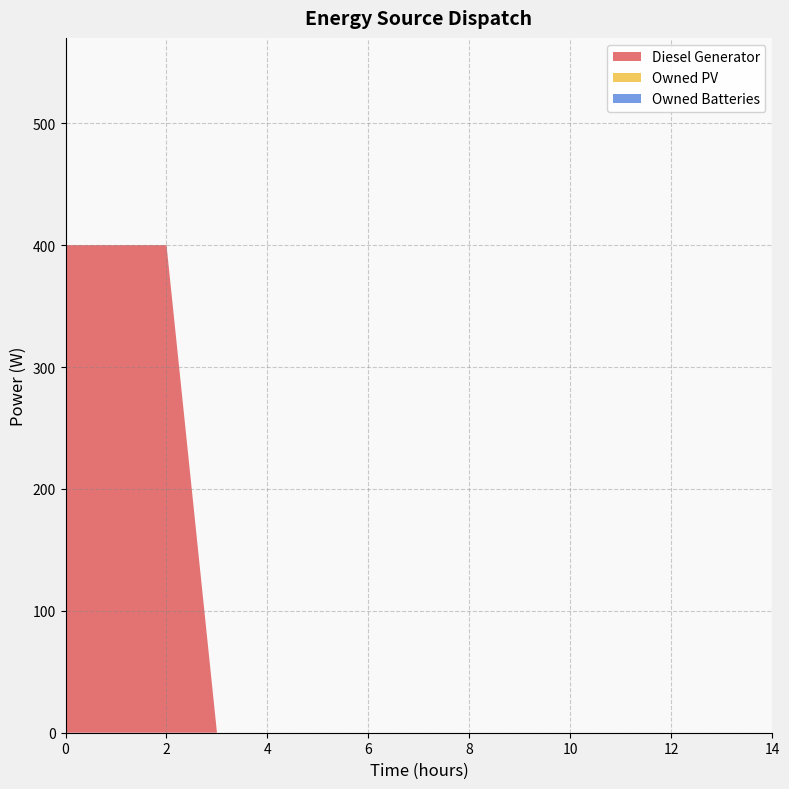

Reading left to right, what are all the values shown in this chart?

Diesel Generator: 0=400	1=400	2=400	3=0	4=0	5=0	6=0	7=0	8=0	9=0	10=0	11=0	12=0	13=0	14=0
Owned PV: 0=0	1=0	2=0	3=0	4=0	5=0	6=0	7=0	8=0	9=0	10=0	11=0	12=0	13=0	14=0
Owned Batteries: 0=0	1=0	2=0	3=0	4=0	5=0	6=0	7=0	8=0	9=0	10=0	11=0	12=0	13=0	14=0